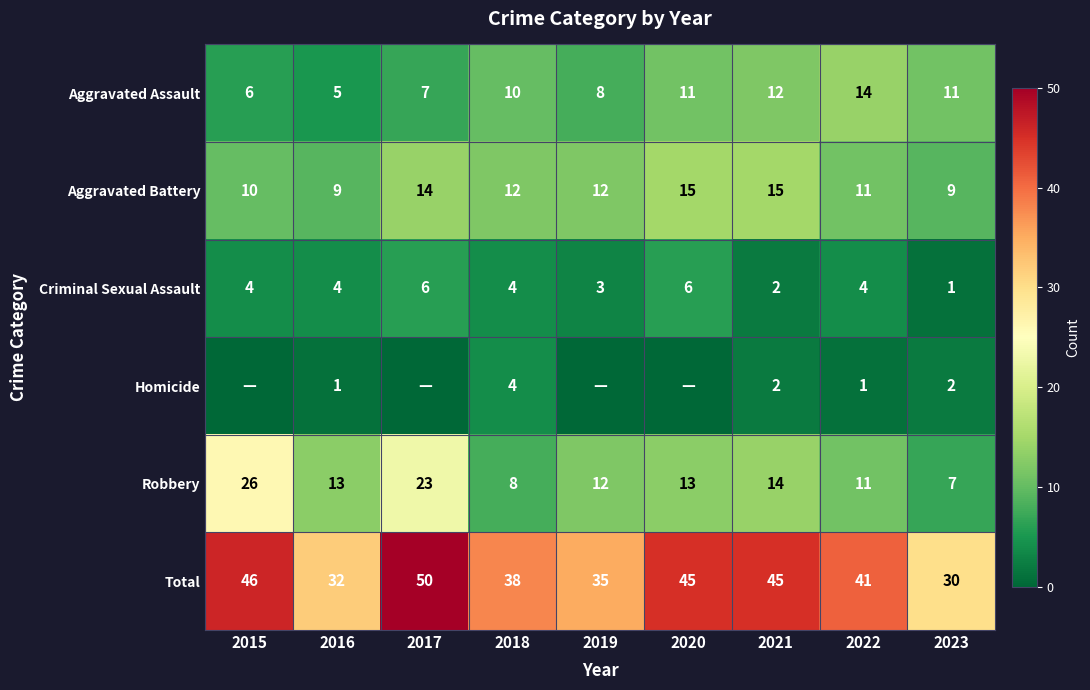

Which category has the lowest value in the Aggravated Assault series?

2016